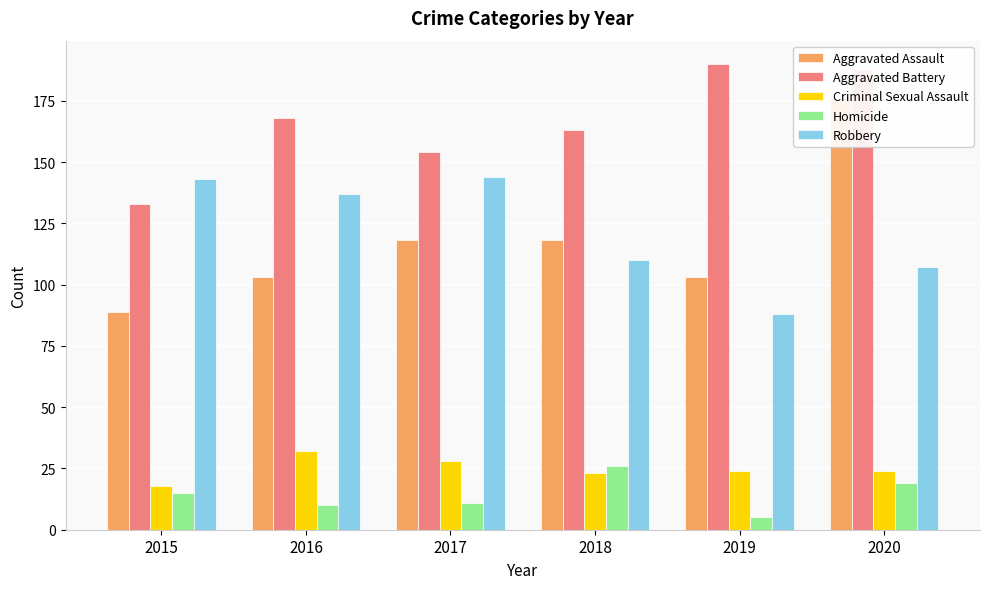

At which label does Criminal Sexual Assault reach its minimum?

2015